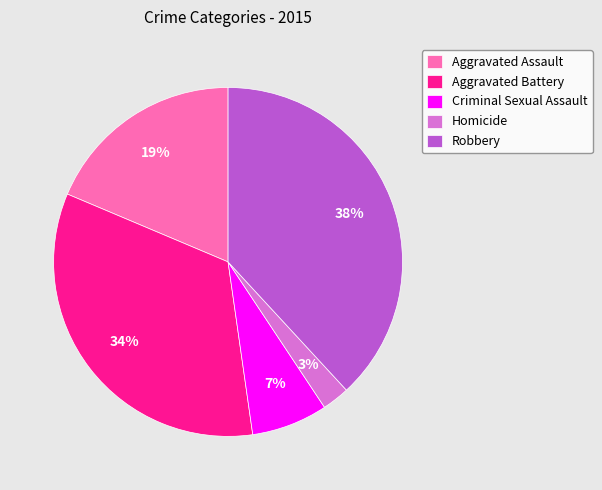

Is Homicide the majority of the pie?

No